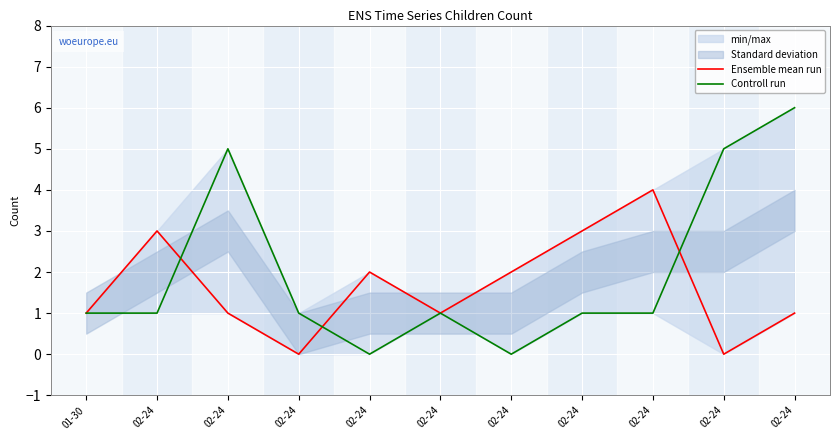

Count the Ensemble mean run values in the range 1 to 3.

8